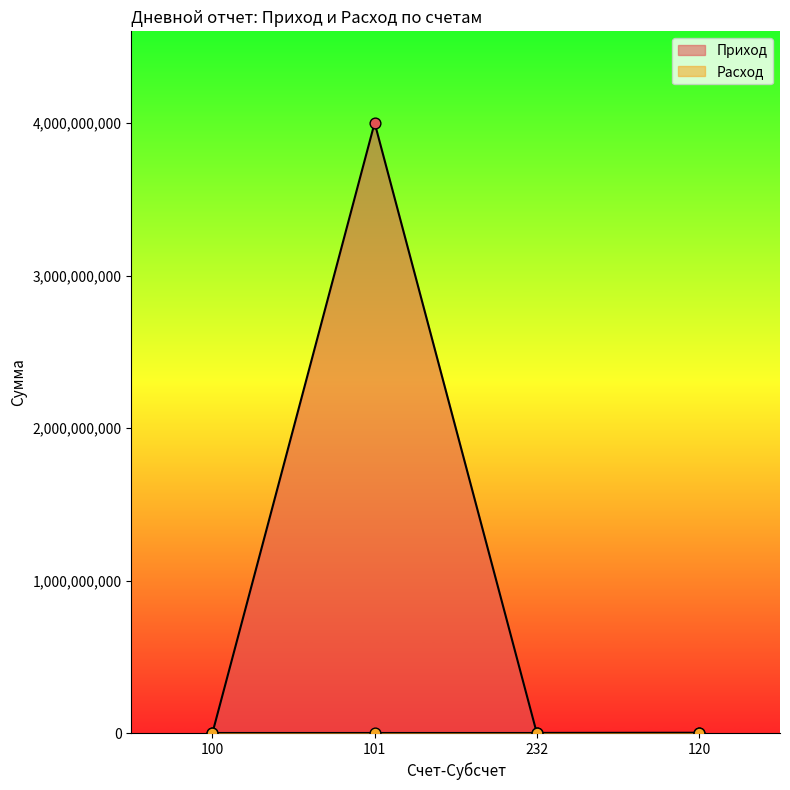

What are all the series names shown in the legend?

Приход, Расход